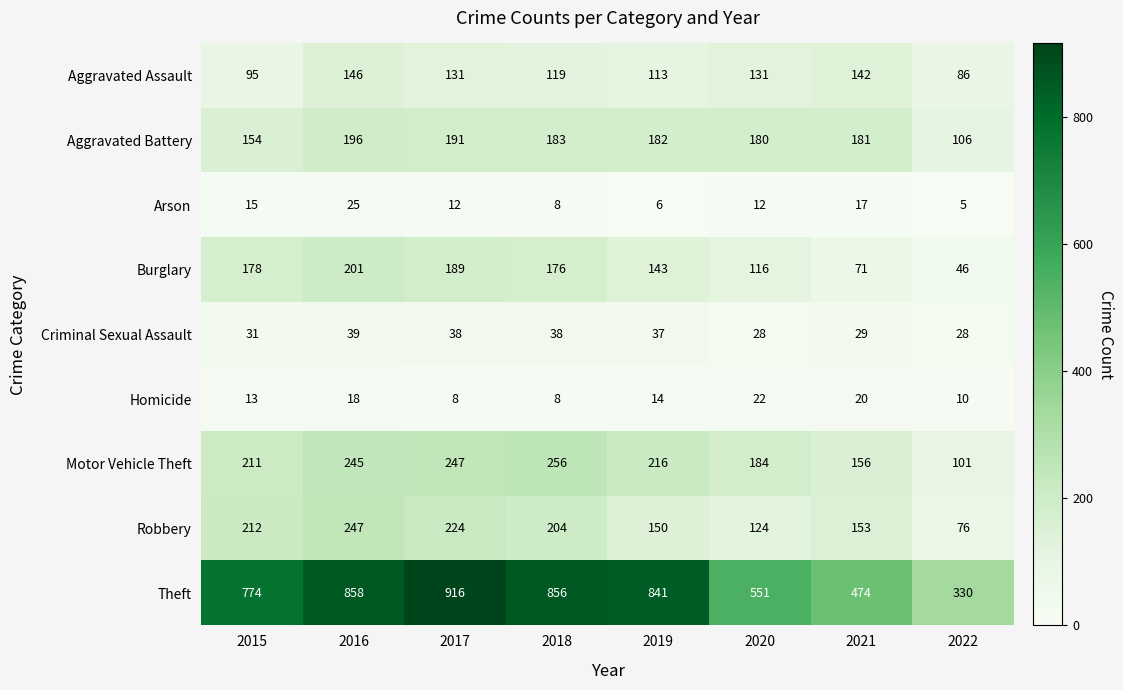

What is the maximum value shown in the chart?

916